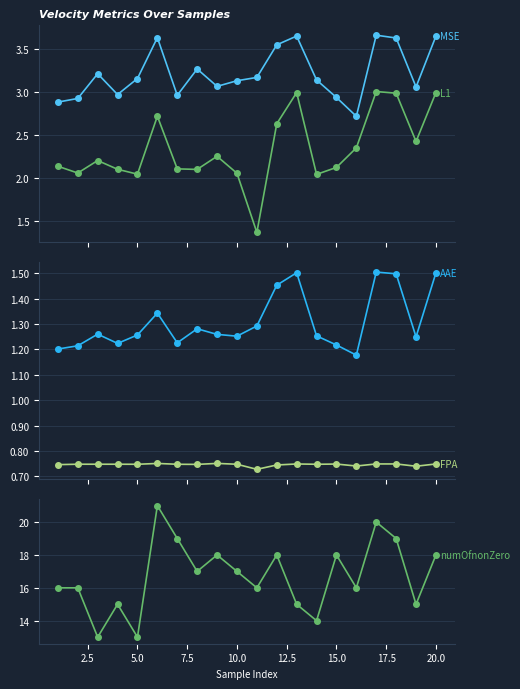

What is the minimum value shown in the chart?

0.7